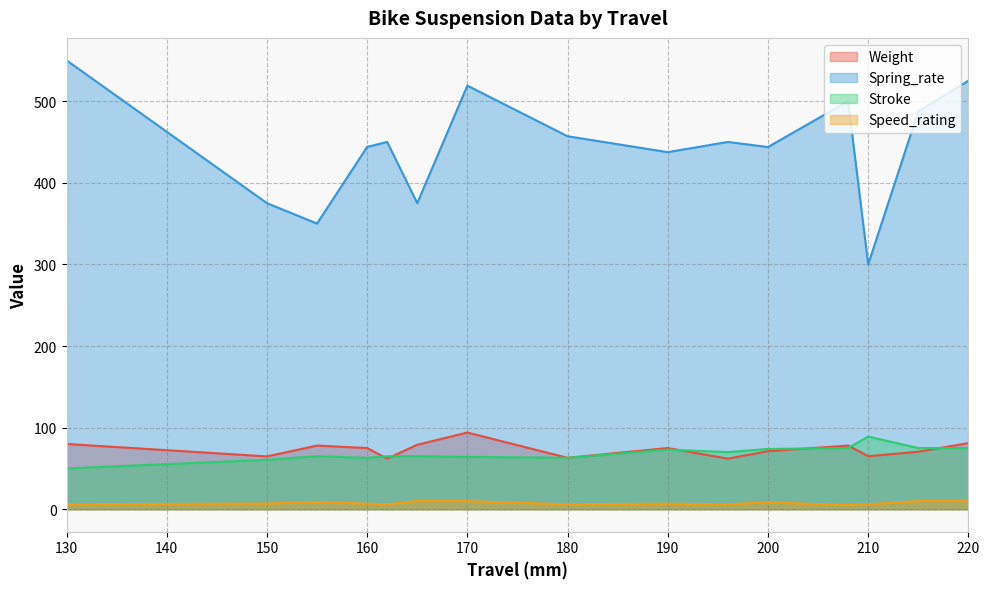

At how many categories does at least one series exceed 274?

15